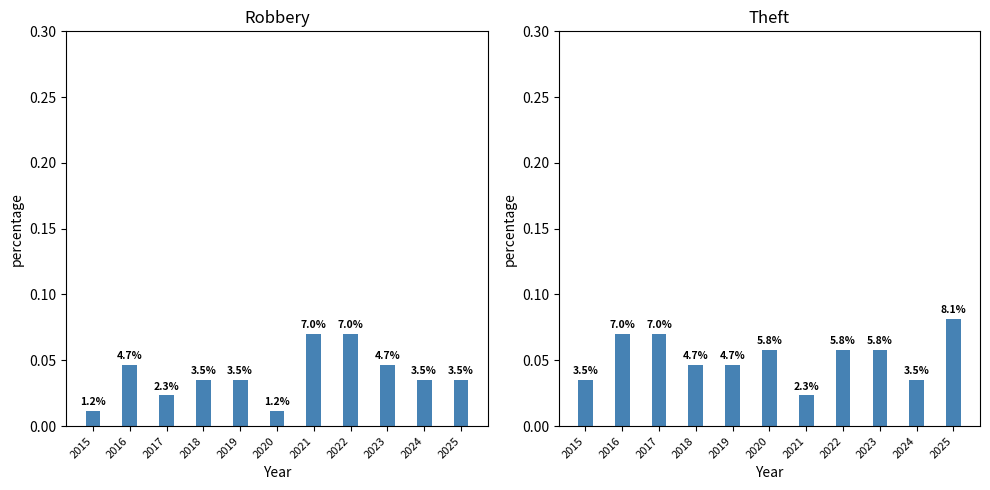

Is the value of Robbery at 2021 greater than the value of Theft at 2023?

Yes